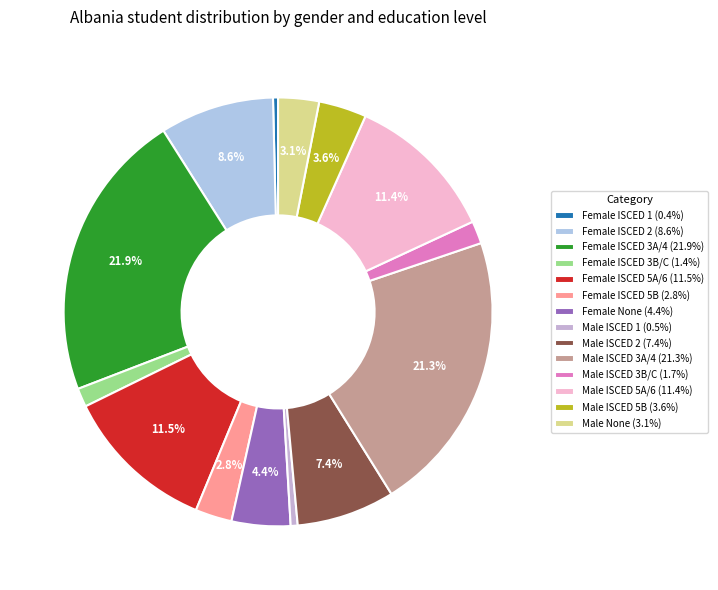

Which category has the biggest portion of the pie?

Female ISCED 3A/4